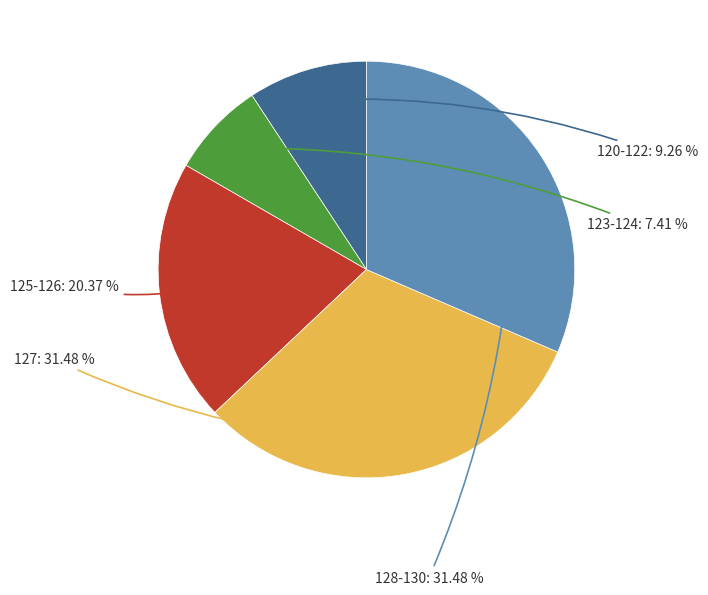

Is there a majority slice in this chart?

No